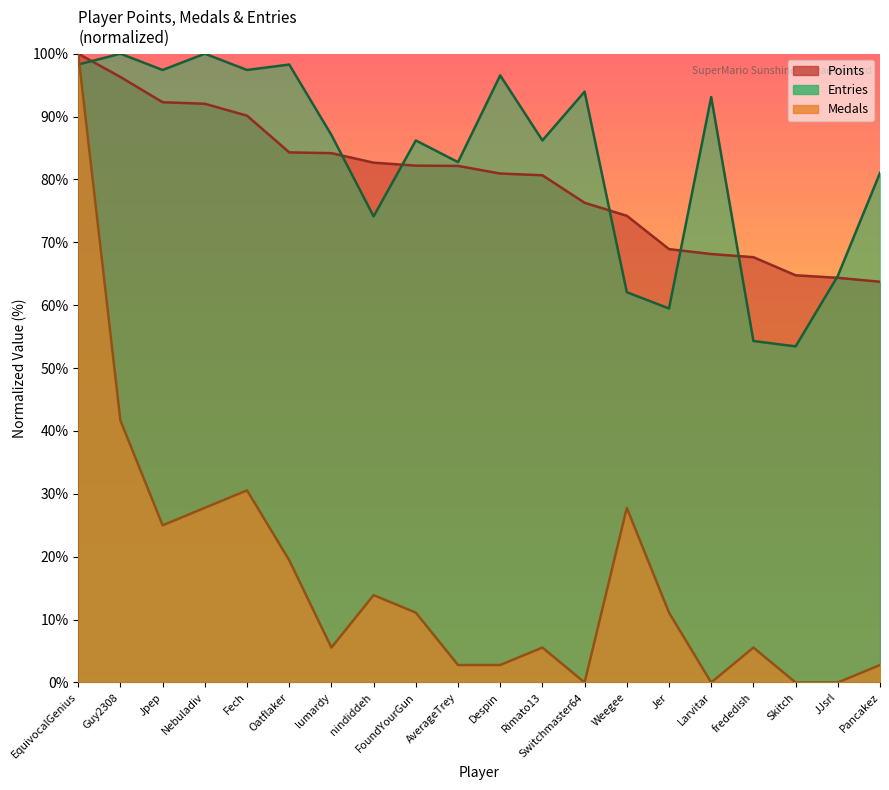

What is the maximum value for Points?

100.0